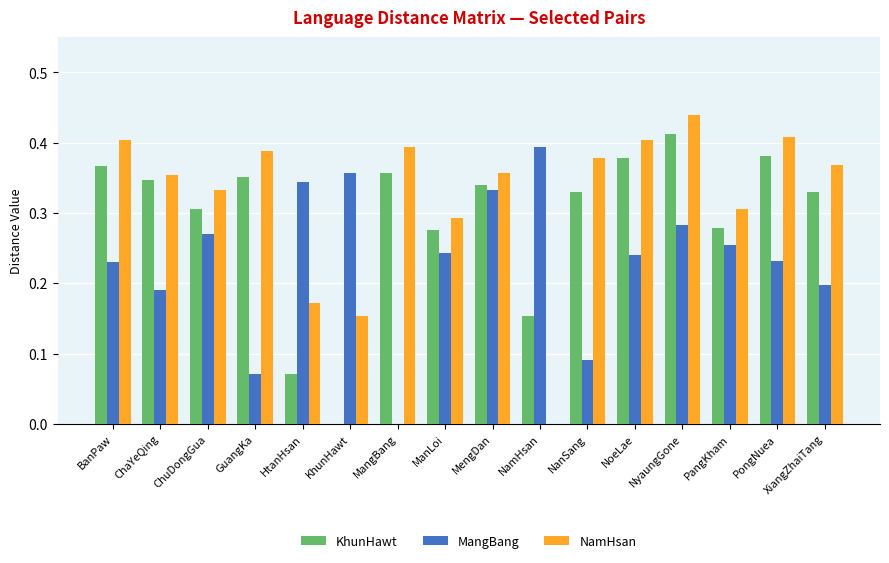

Is it true that NamHsan equals 0.1 at GuangKa?

False